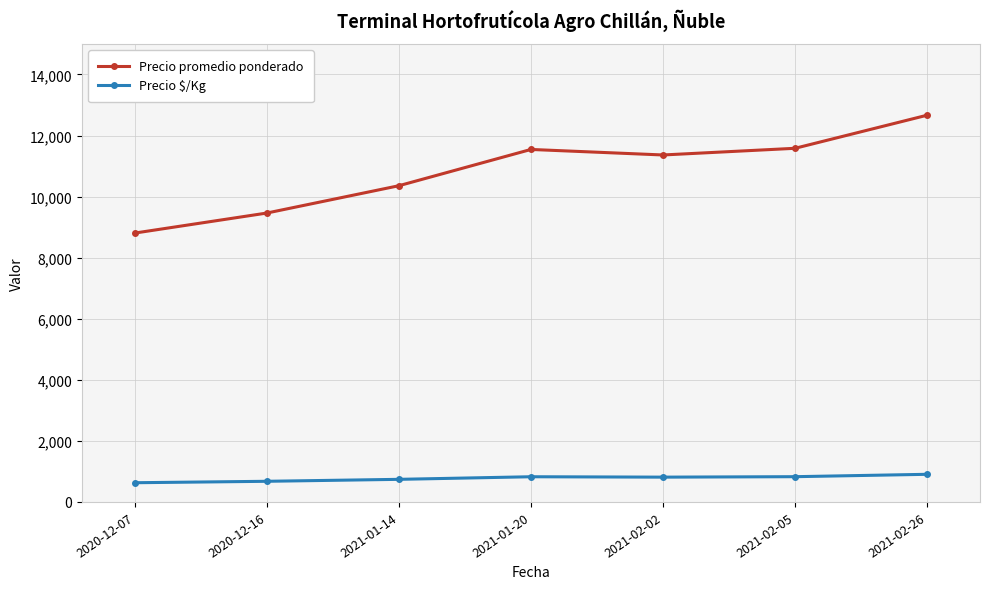

The value of Precio promedio ponderado at 2020-12-07 is 2685. True or false?

False